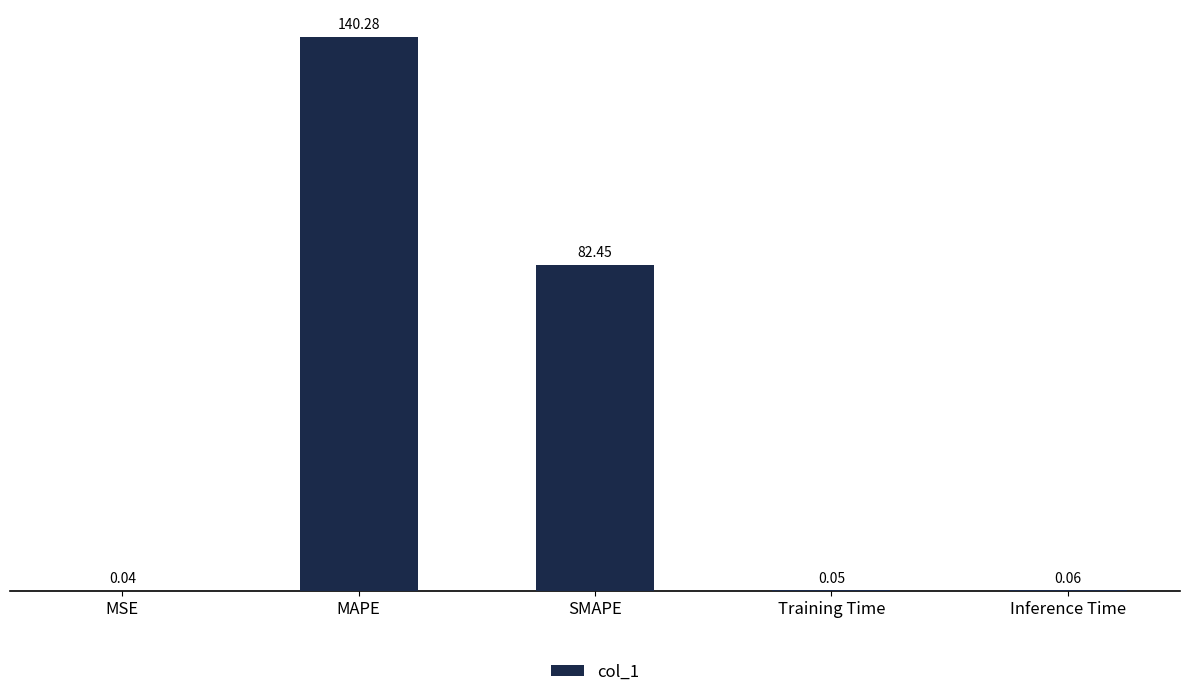

At which label is the value closest to 70?

SMAPE